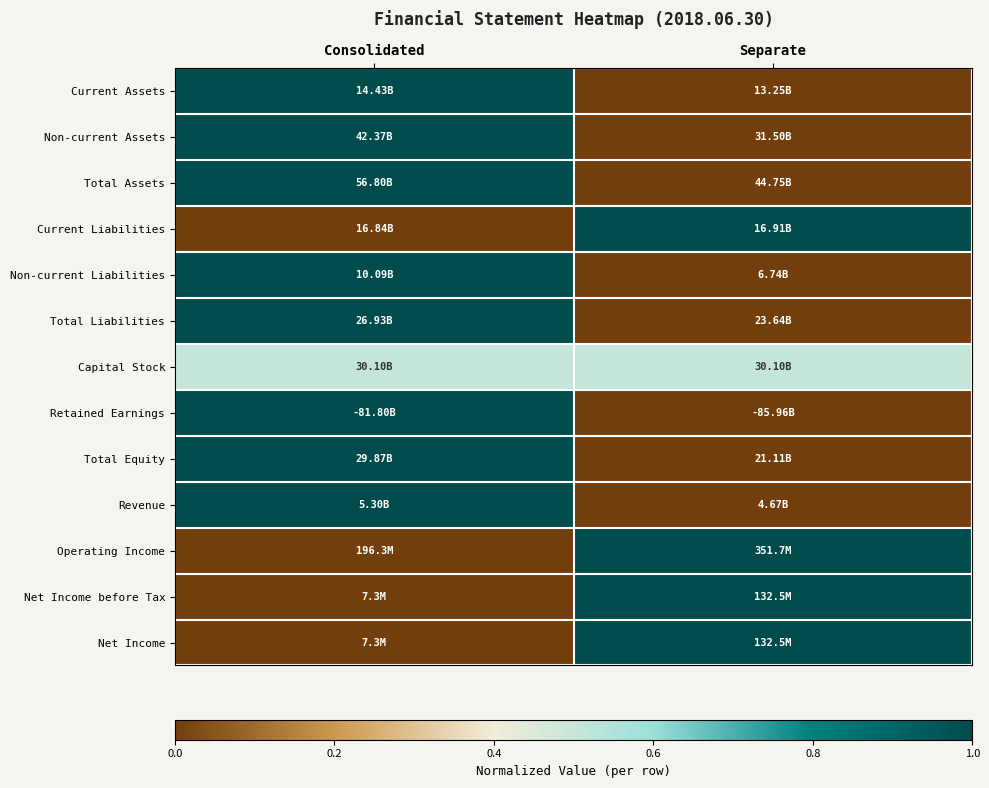

Reading left to right, transcribe all the data shown in this chart.

Current Assets: Consolidated=1.0	Separate=0.0
Non-current Assets: Consolidated=1.0	Separate=0.0
Total Assets: Consolidated=1.0	Separate=0.0
Current Liabilities: Consolidated=0.0	Separate=1.0
Non-current Liabilities: Consolidated=1.0	Separate=0.0
Total Liabilities: Consolidated=1.0	Separate=0.0
Capital Stock: Consolidated=0.5	Separate=0.5
Retained Earnings: Consolidated=1.0	Separate=0.0
Total Equity: Consolidated=1.0	Separate=0.0
Revenue: Consolidated=1.0	Separate=0.0
Operating Income: Consolidated=0.0	Separate=1.0
Net Income before Tax: Consolidated=0.0	Separate=1.0
Net Income: Consolidated=0.0	Separate=1.0